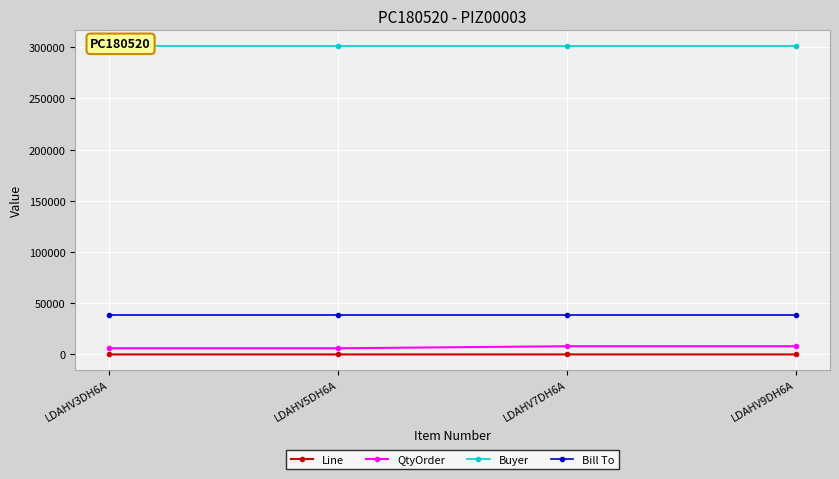

What is the difference between the Line values at LDAHV9DH6A and LDAHV7DH6A?

1